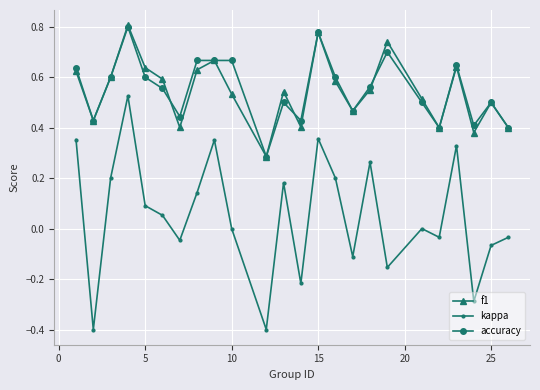

What is the smallest value displayed?

-0.4